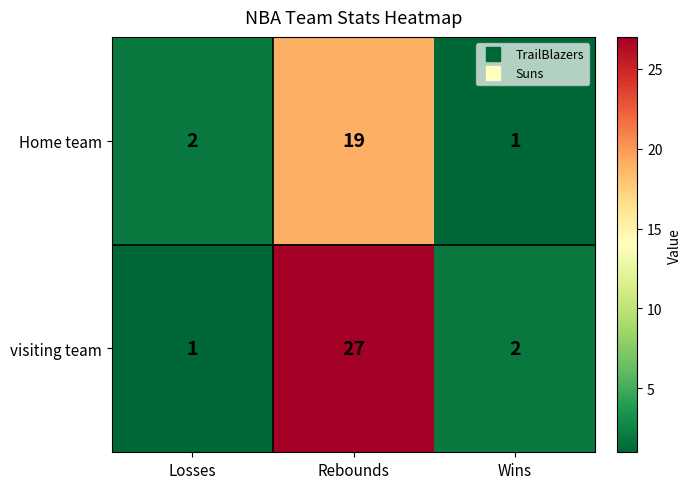

At which label does visiting team first exceed 2?

Rebounds